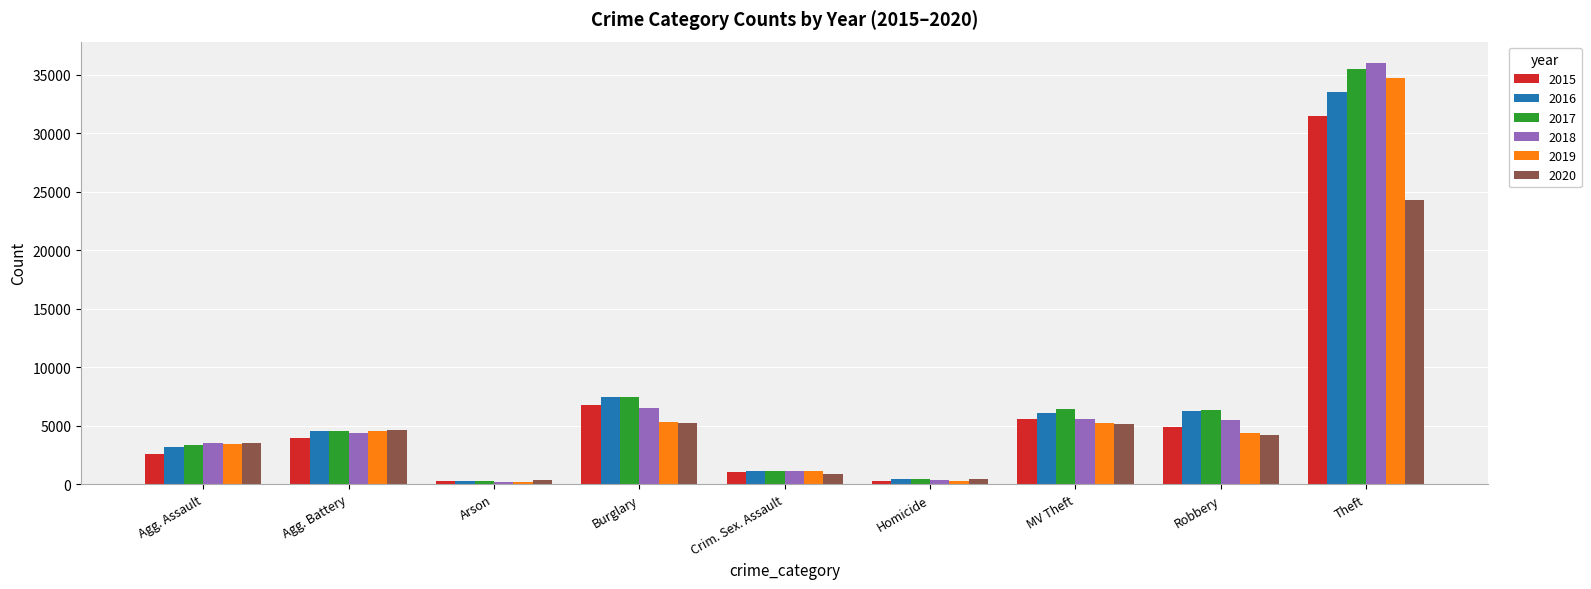

How many groups of bars are there?

9